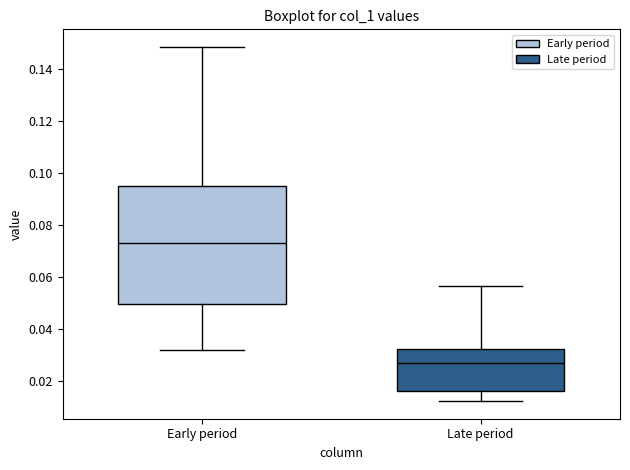

Reading left to right, read every box against the y-axis: the position of its median line, the range the box covers, and the ends of its whiskers. The values are not printed on the chart, so give them approximately, as read against the axis.

Early period: median 0.072, box 0.050 to 0.096, whiskers 0.032 to 0.148
Late period: median 0.026, box 0.016 to 0.032, whiskers 0.012 to 0.056